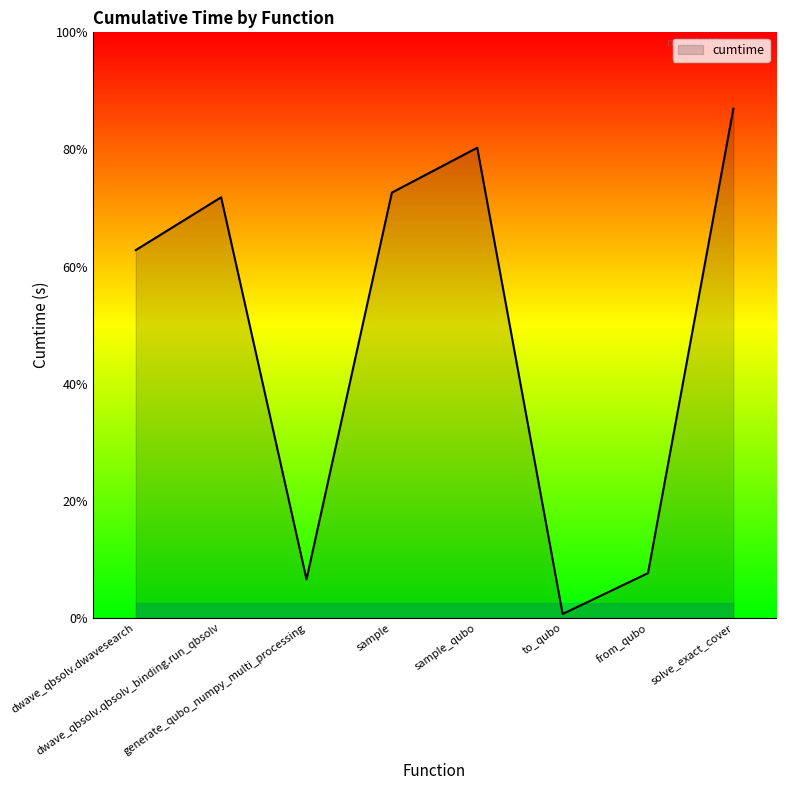

Is this an area chart (filled region under the line)?

Yes